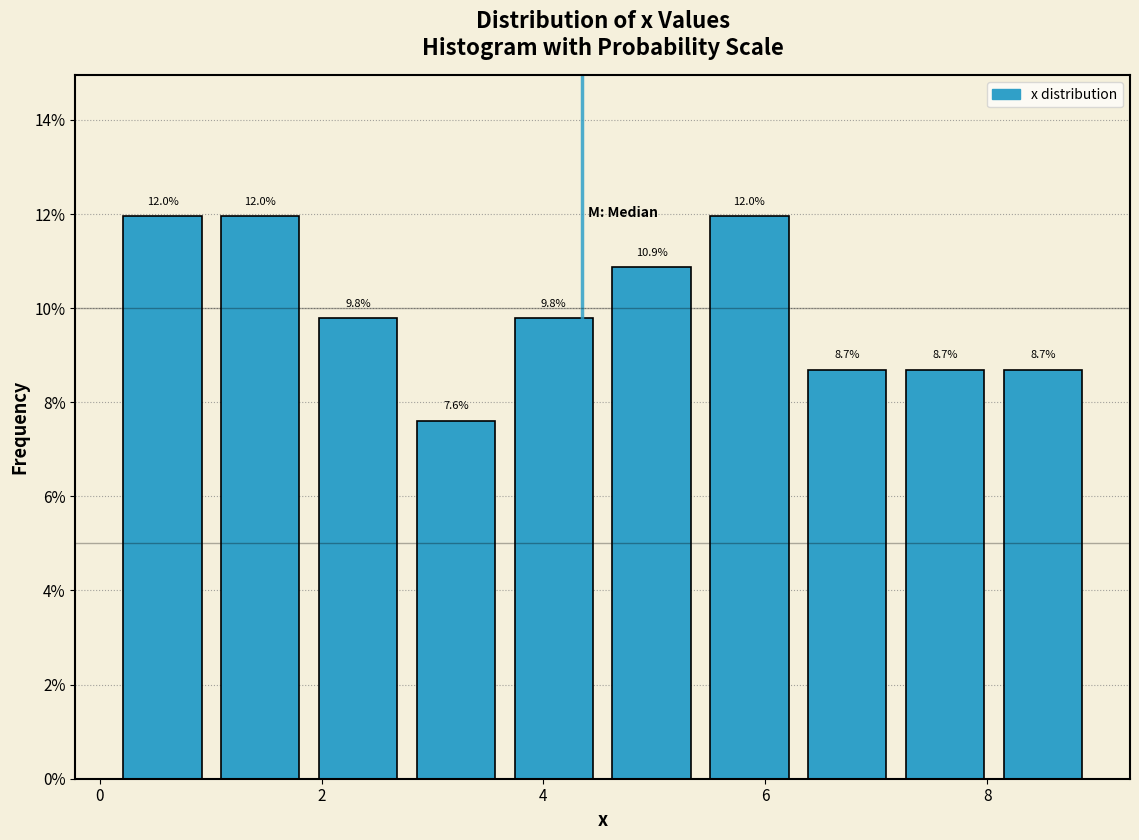

Reading left to right, list every bar in this chart as the range it spans on the x-axis followed by its height. The bar edges are not printed on the chart, so give them approximately, as read against the axis.

0.2 to 1.0: 12.0
1.0 to 1.8: 12.0
1.8 to 2.8: 9.8
2.8 to 3.6: 7.6
3.6 to 4.6: 9.8
4.6 to 5.4: 10.9
5.4 to 6.2: 12.0
6.2 to 7.2: 8.7
7.2 to 8.0: 8.7
8.0 to 9.0: 8.7